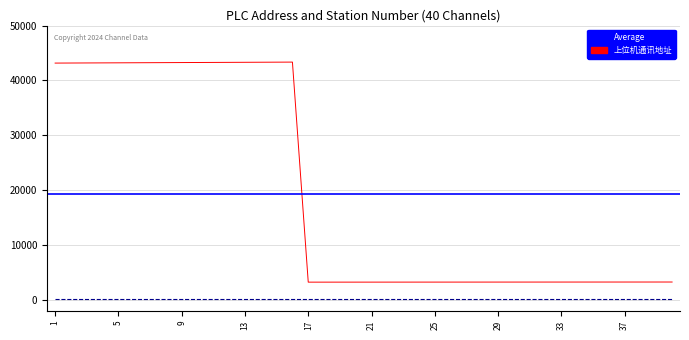

What is the difference between the maximum and minimum values?

40100